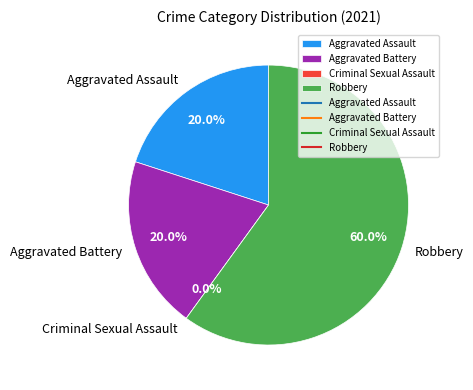

What percentage is the Aggravated Assault slice, to the nearest percent?

20%